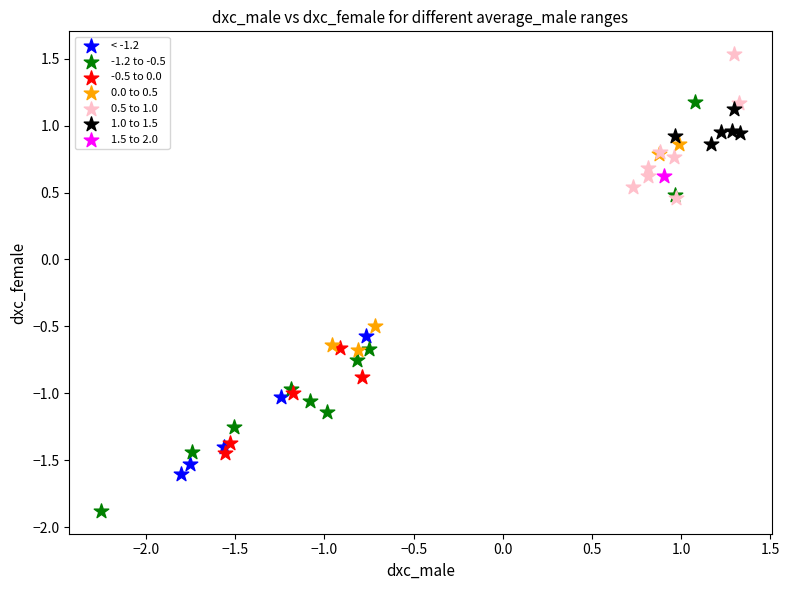

Which series contains the lowest Y value?

-1.2 to -0.5